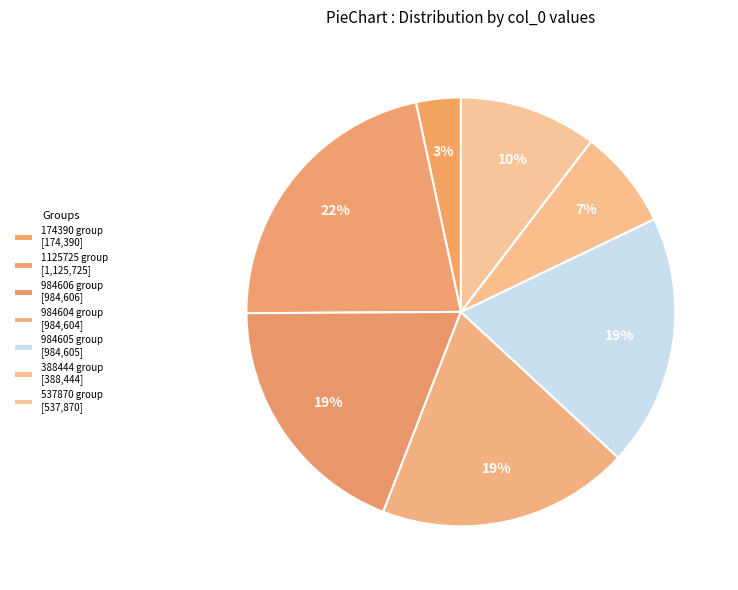

Count the number of slices in the pie.

7